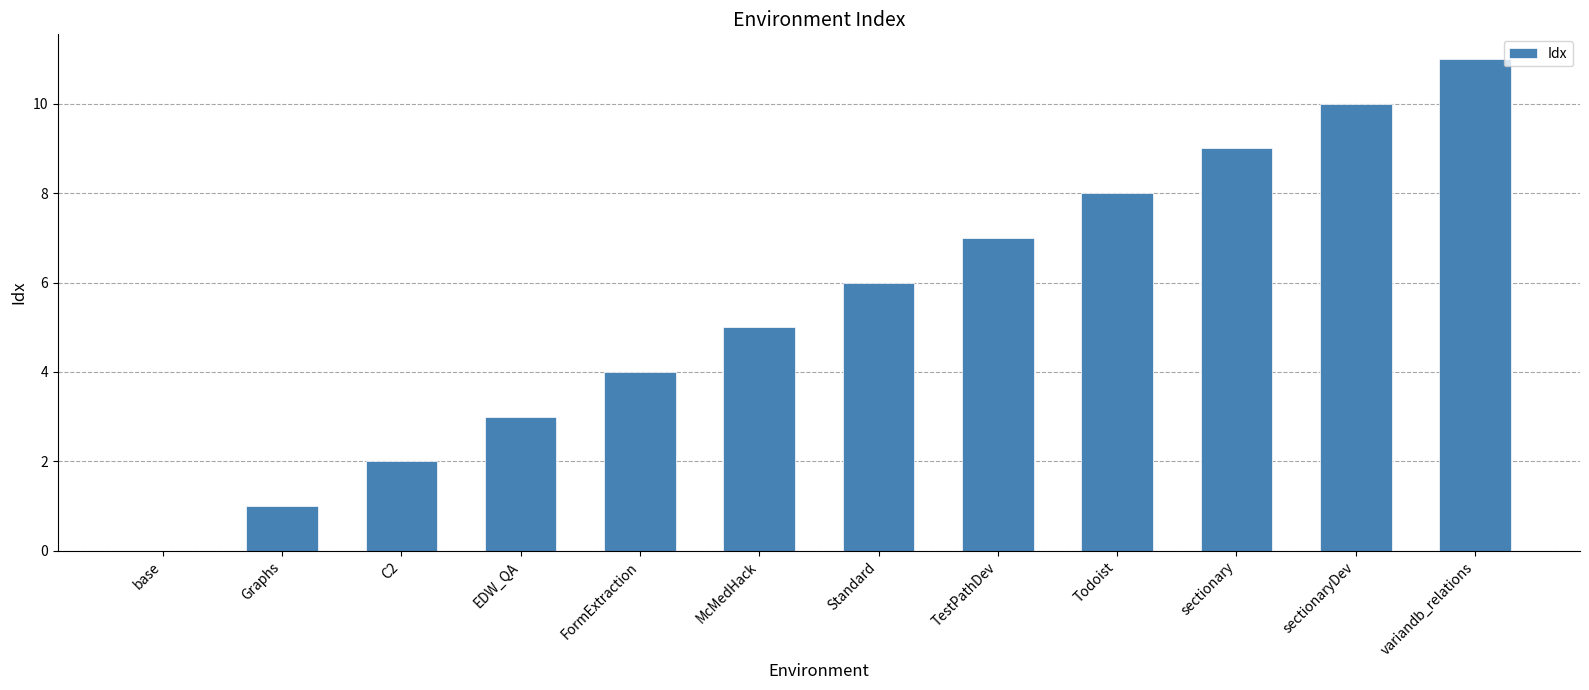

The value at sectionaryDev is 18. True or false?

False